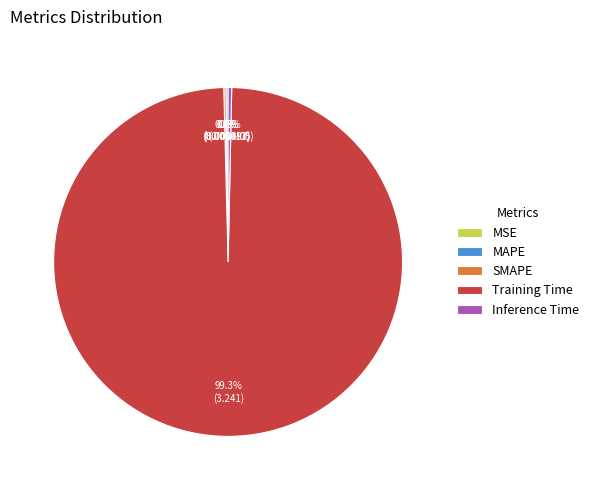

Which slice is the largest?

Training Time